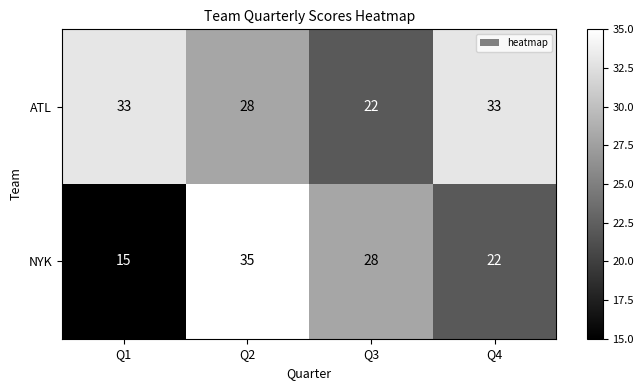

How many data points does each series have?

4